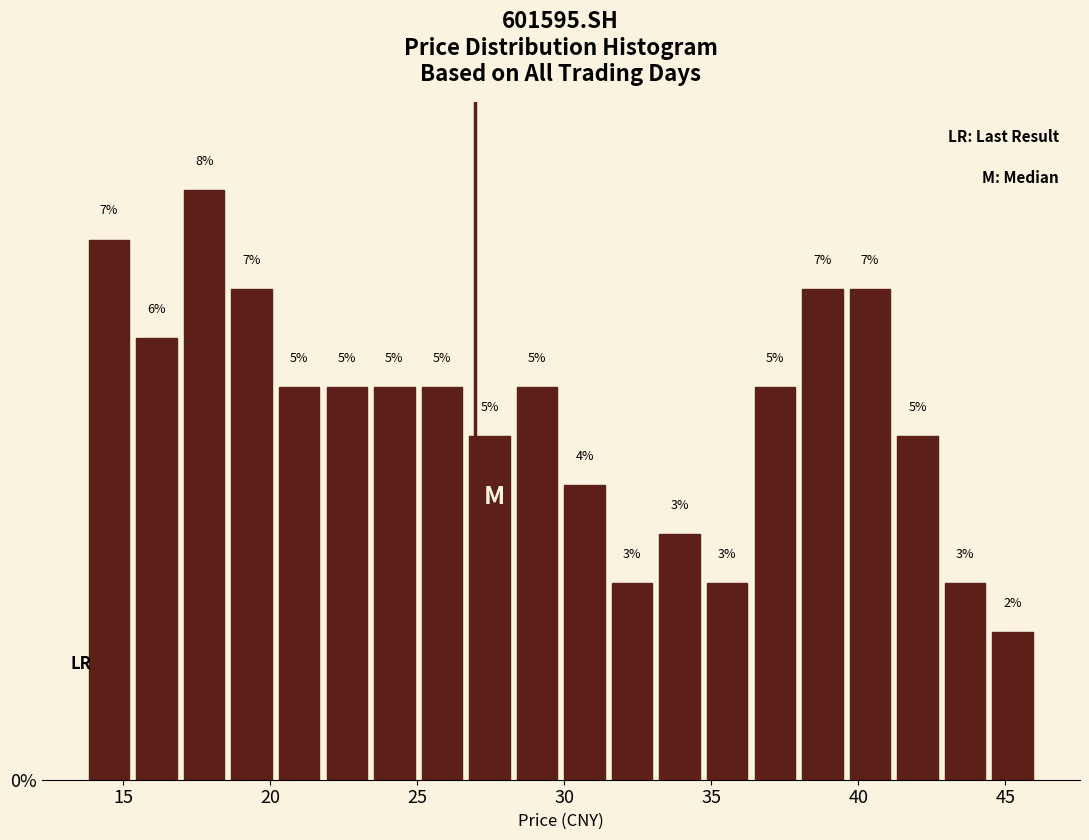

Read against the x-axis, roughly where is the centre of the tallest bar?

17.5